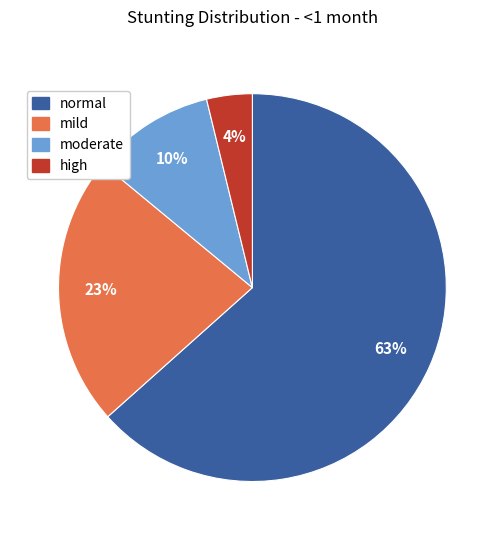

To the nearest percent, what portion does high represent?

4%